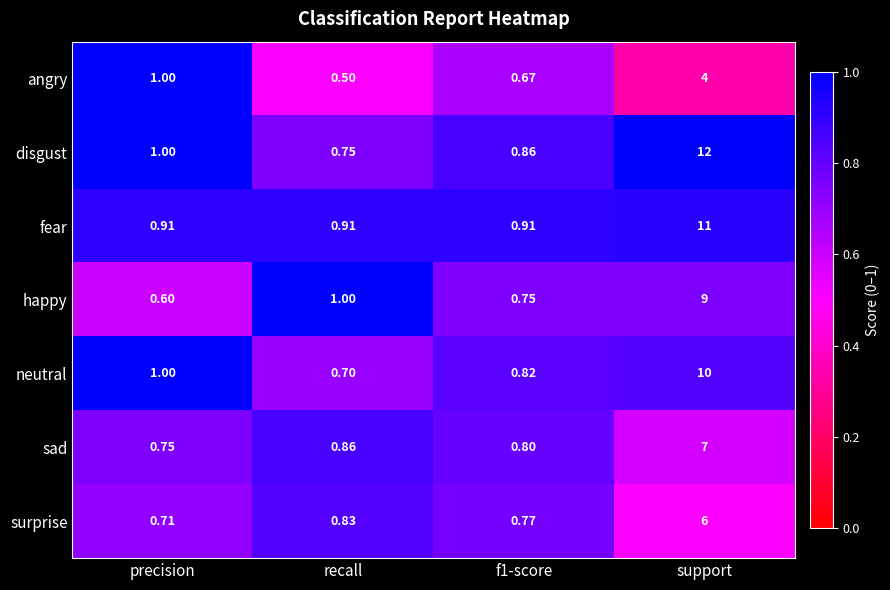

At which category is the sum across all series the highest?

support